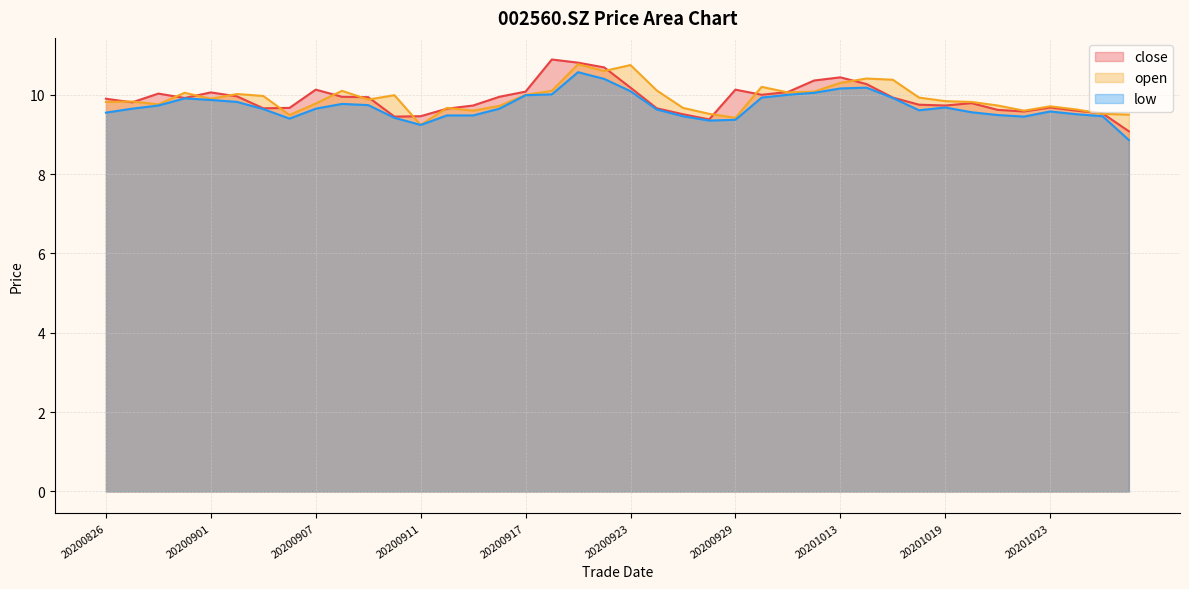

Which series has the largest total across all categories?

open